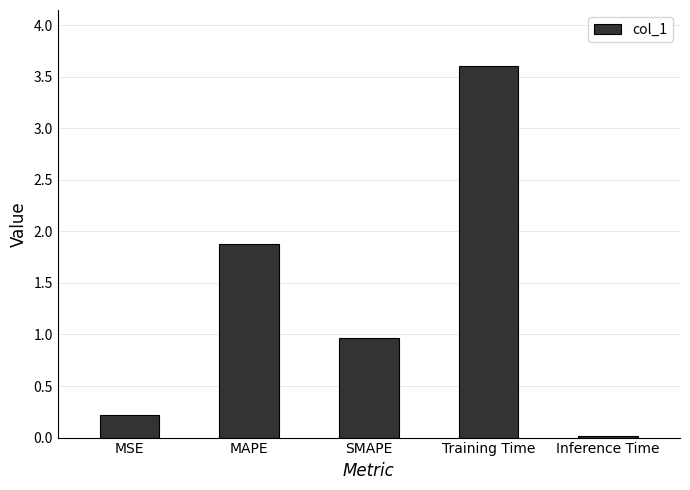

Are the bars horizontal?

No